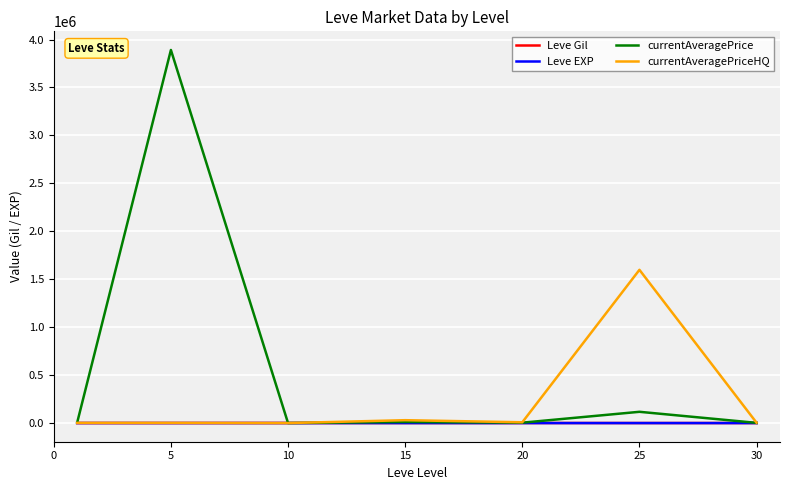

Which series has the largest total across all categories?

currentAveragePrice